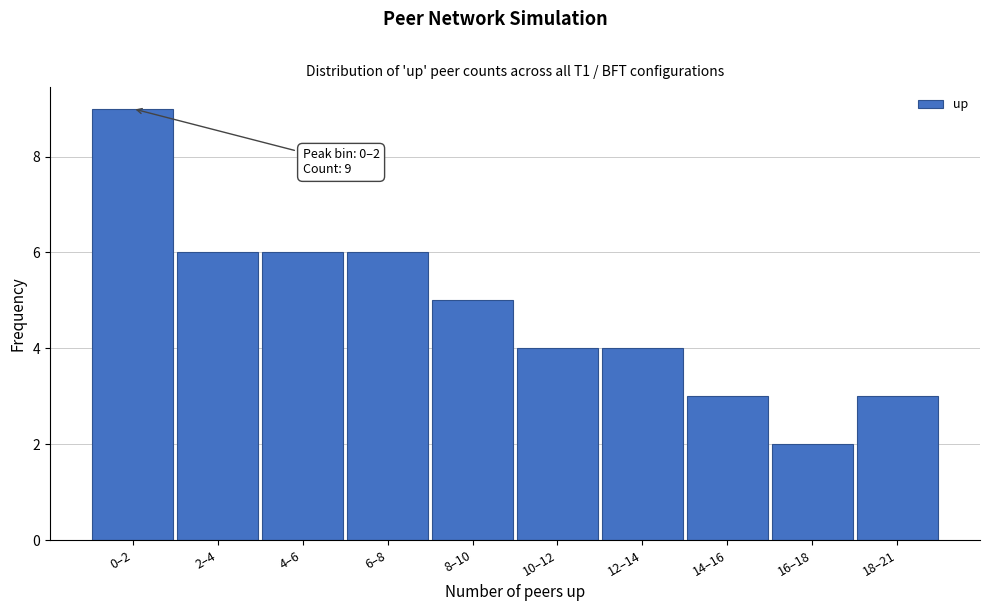

Reading left to right, extract all data points from this chart.

0–2=9	2–4=6	4–6=6	6–8=6	8–10=5	10–12=4	12–14=4	14–16=3	16–18=2	18–21=3